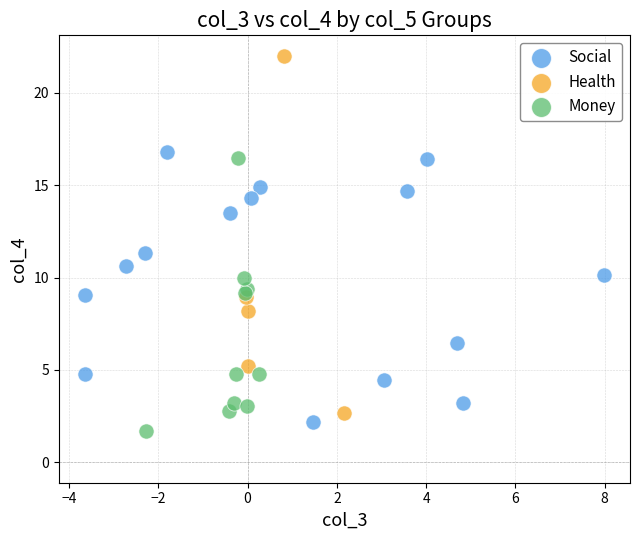

Which series reaches the maximum Y coordinate?

Health